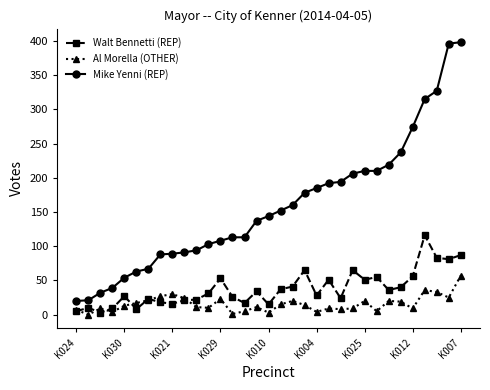

True or false: Walt Bennetti (REP) and Mike Yenni (REP) cross at least once.

False